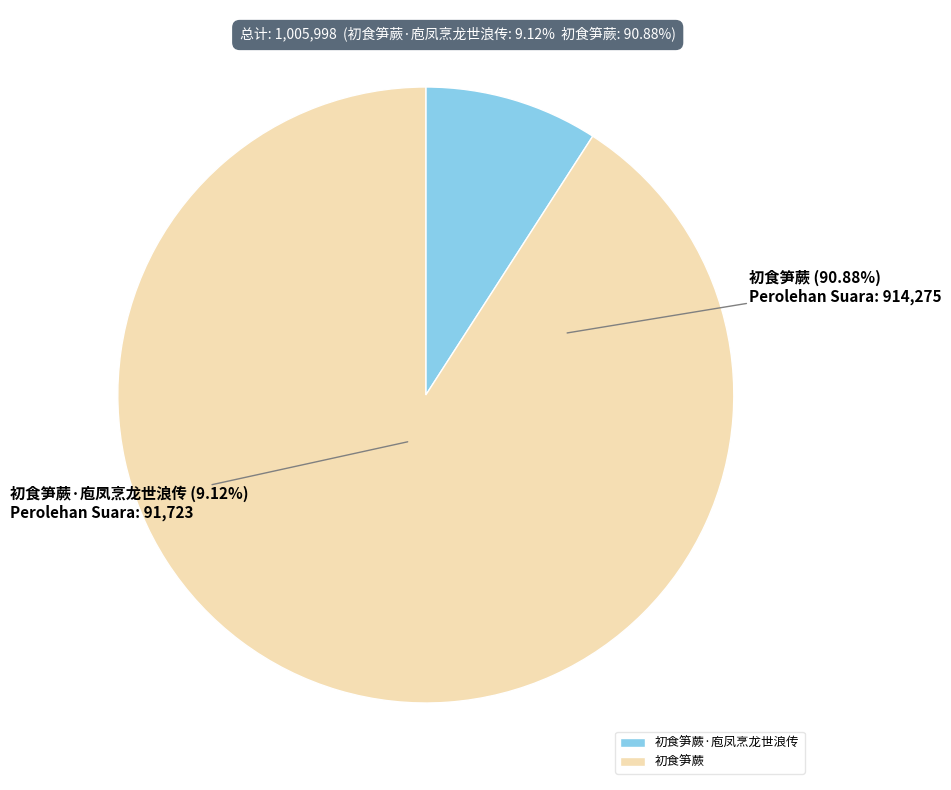

Which category accounts for the majority?

初食笋蕨